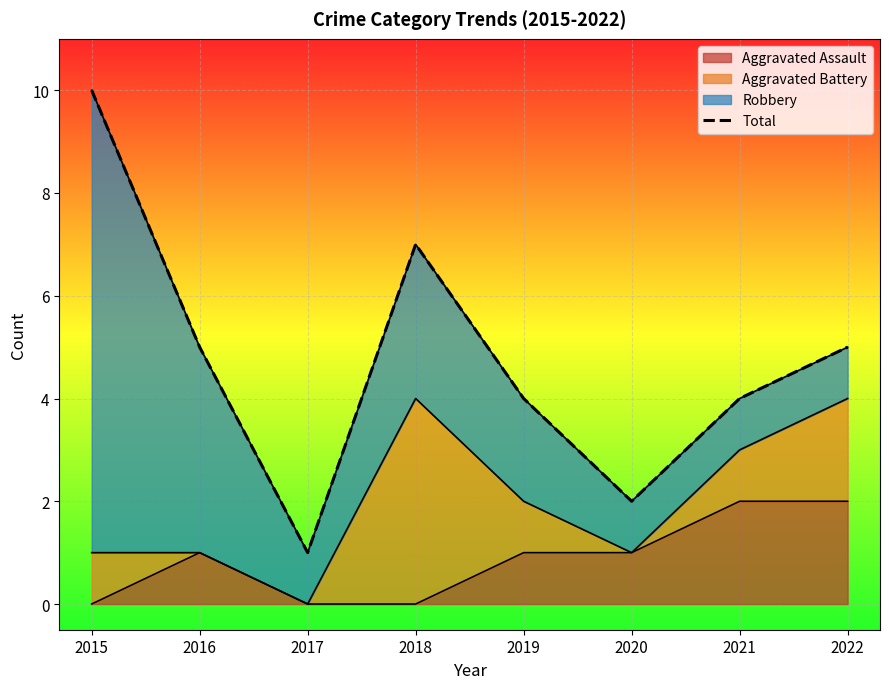

Is it true that the value at 2015 is 10?

True